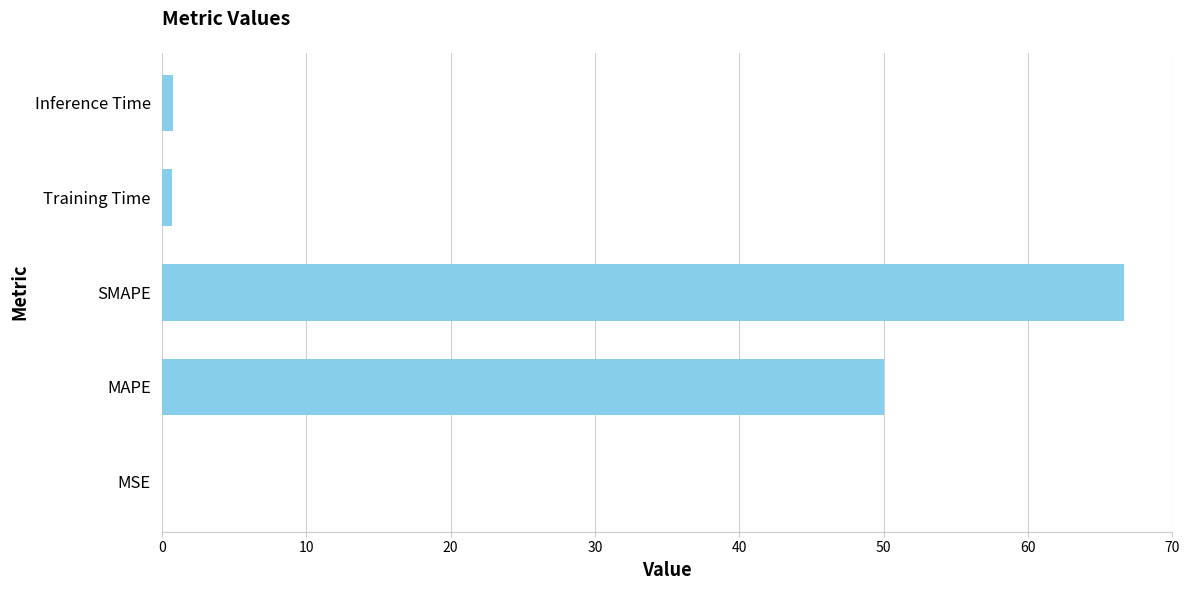

What is the sum of all values?

118.2